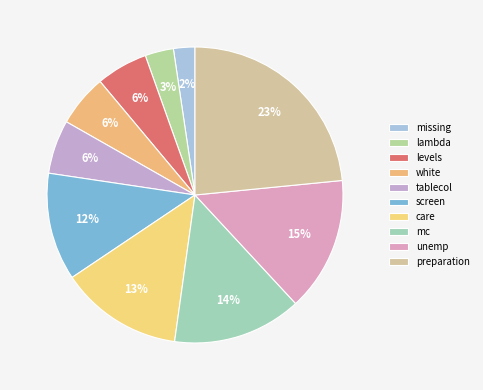

How many segments does this pie chart have?

10